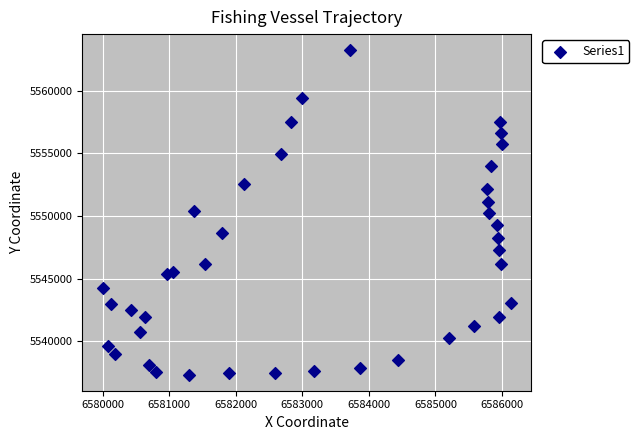

What is the range of Y values (max minus min)?

25858.1